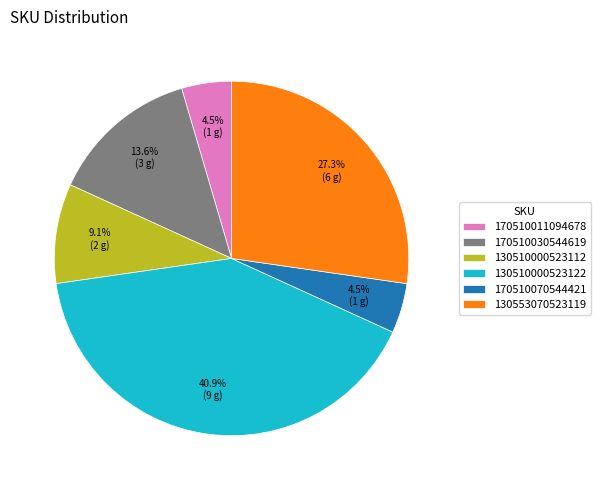

To the nearest percent, what is the difference between the 130553070523119 and 170510030544619 slice percentages?

14%